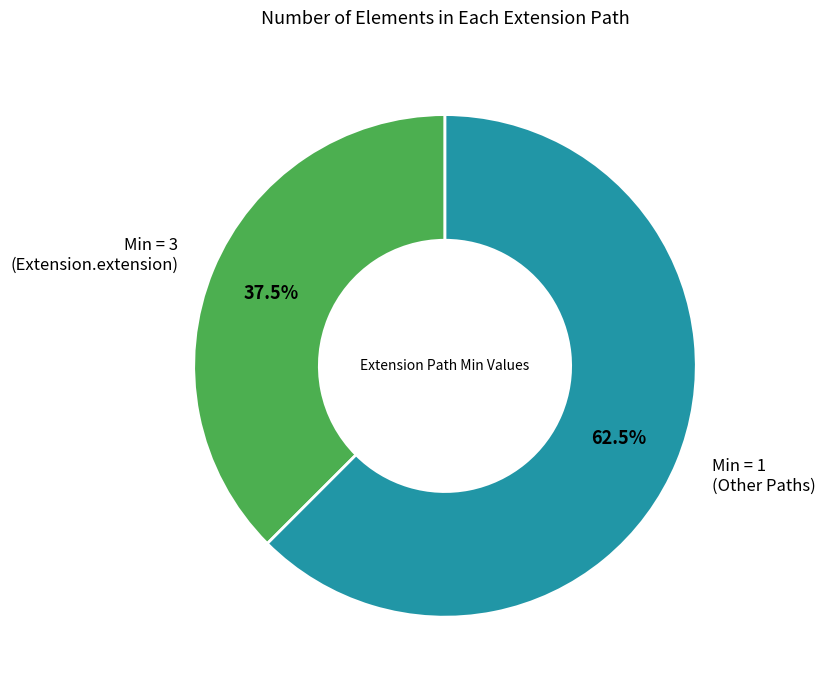

Does any single category account for the majority?

Yes